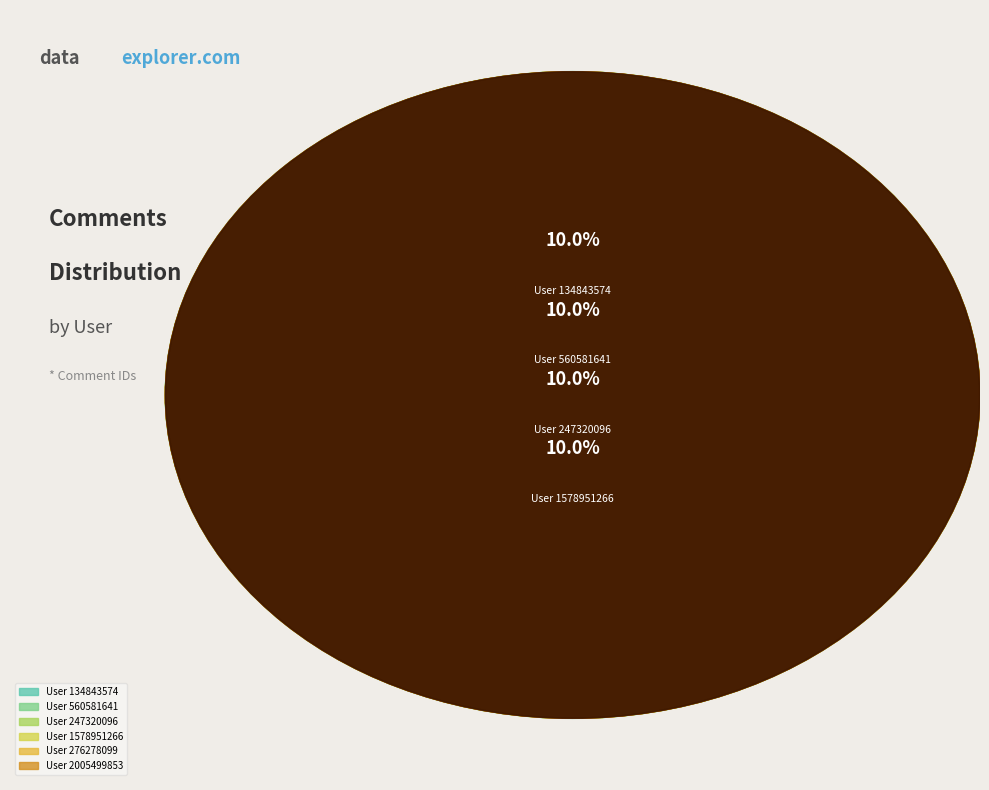

Does 1578951266 account for over 50% of the chart?

No